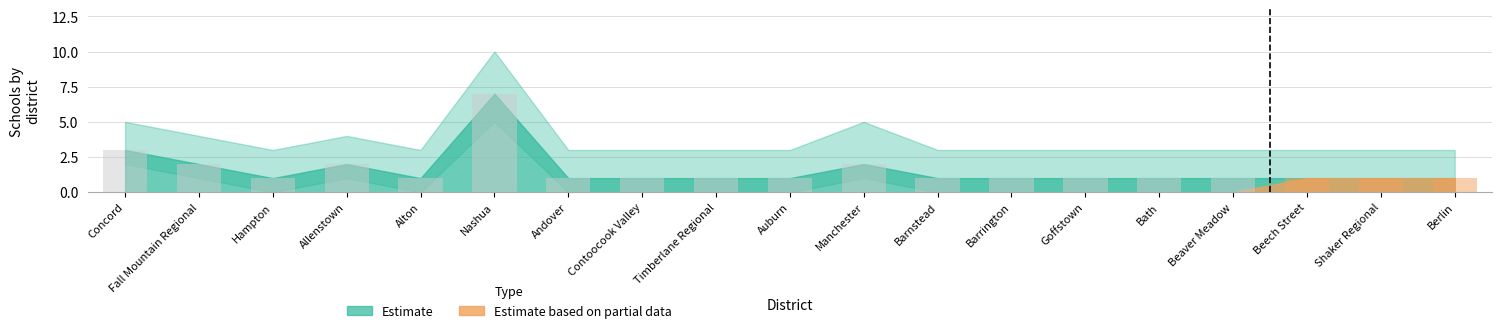

What is the label of the 13th bar from the left?

Barrington